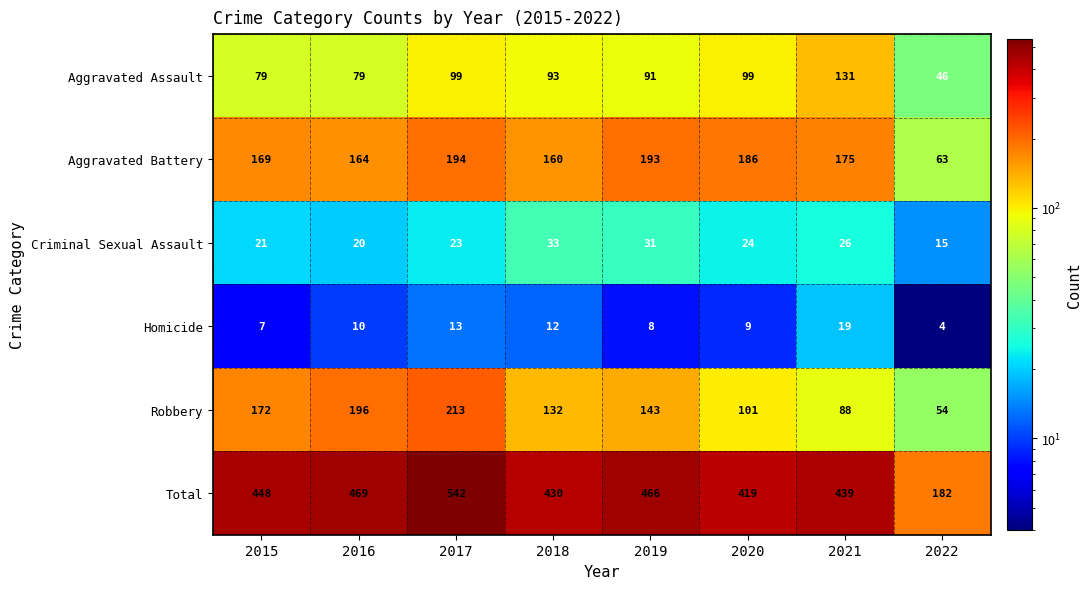

What is the difference between the maximum and minimum values in the Aggravated Battery series?

131